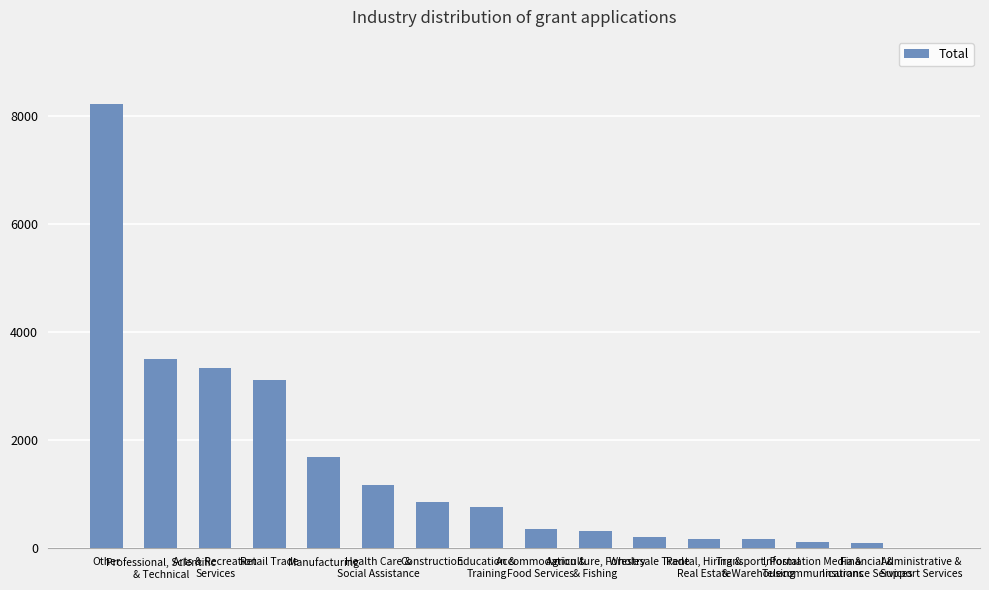

How many values are above zero?

15